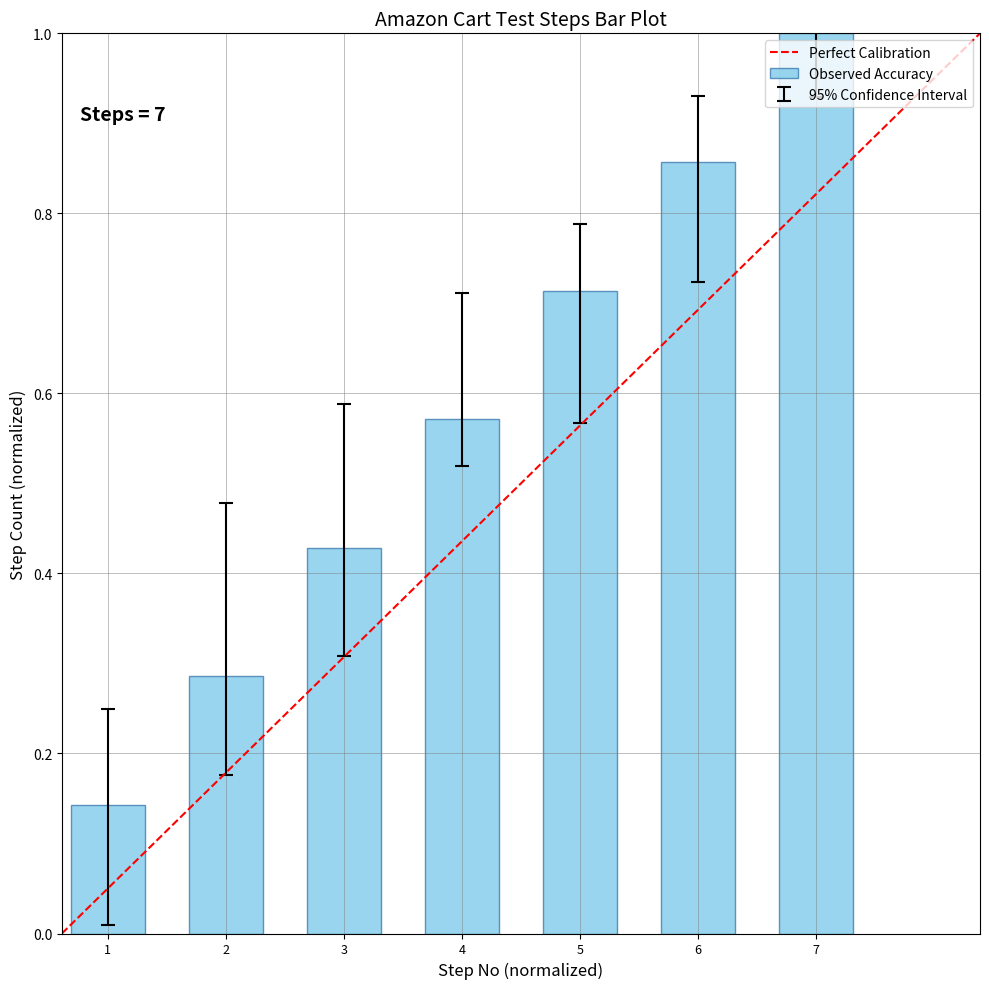

Is it true that Observed Accuracy equals 0.6 at 3?

False